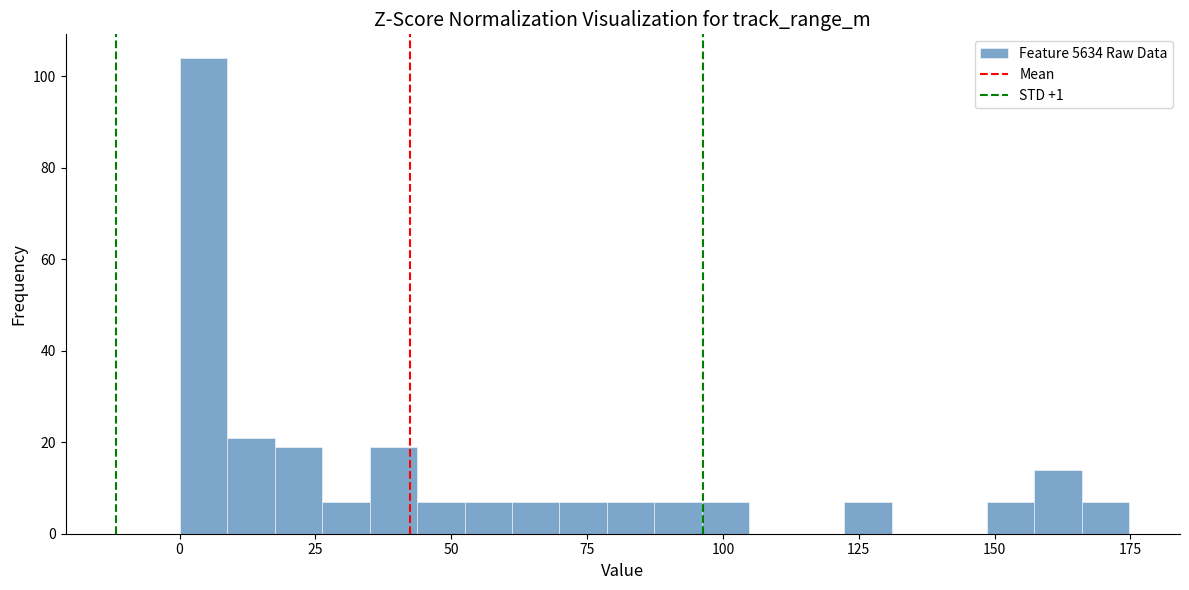

Read against the x-axis, roughly where is the centre of the tallest bar?

5